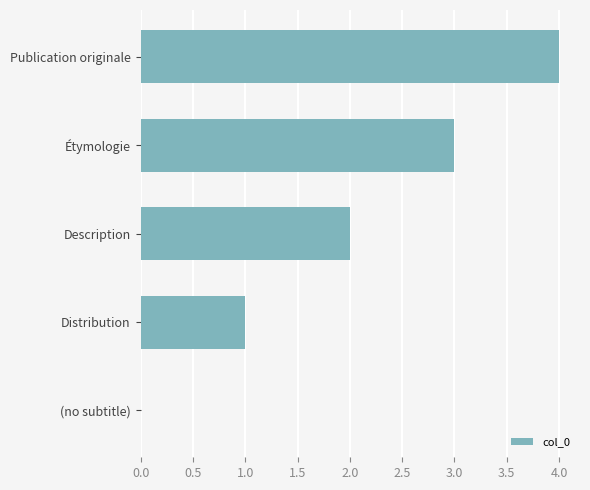

What is the greatest value displayed?

4